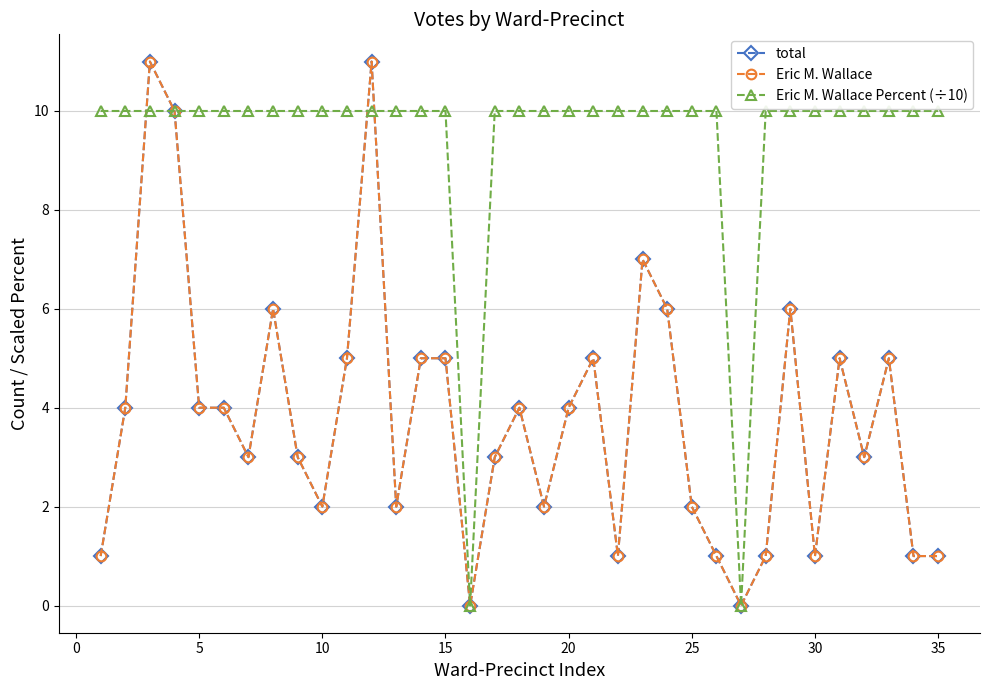

Does the chart have visible grid lines?

Yes